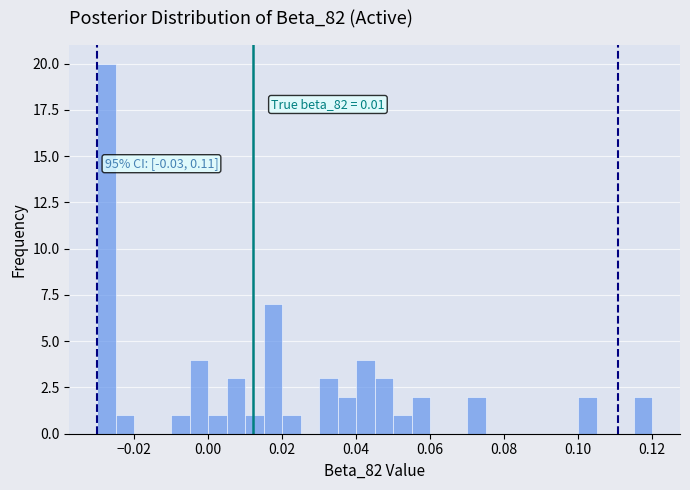

Around what value on the x-axis is the tallest bar? Give the approximate position of its centre, as read against the axis.

-0.028